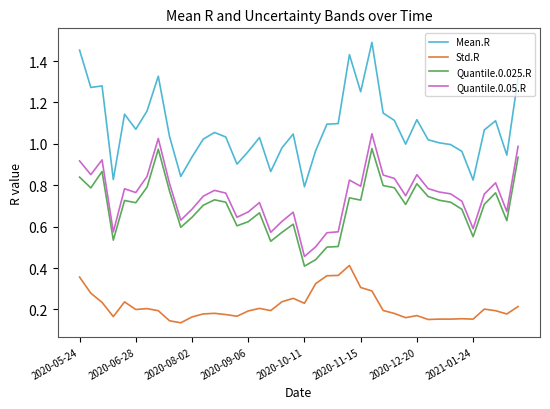

True or false: Quantile.0.05.R and Mean.R intersect in this chart.

False